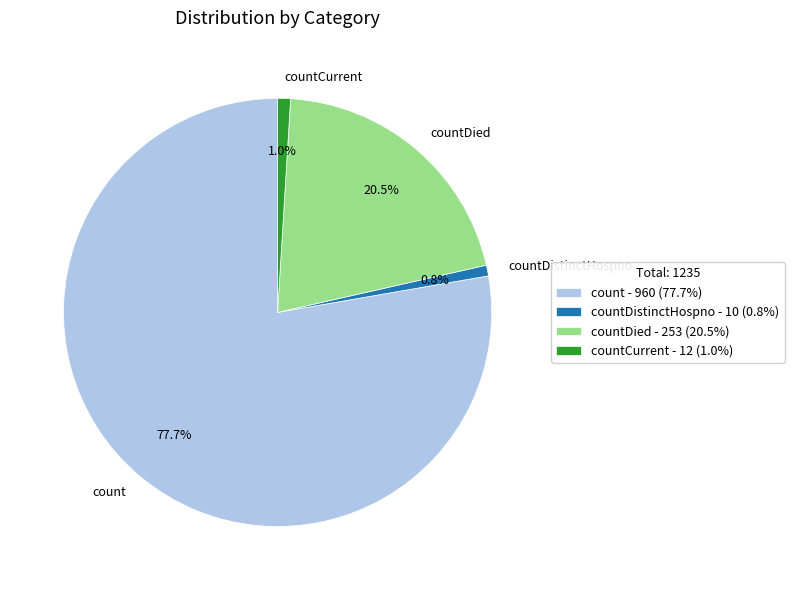

Combined, do countDied and countCurrent account for over 50%?

No